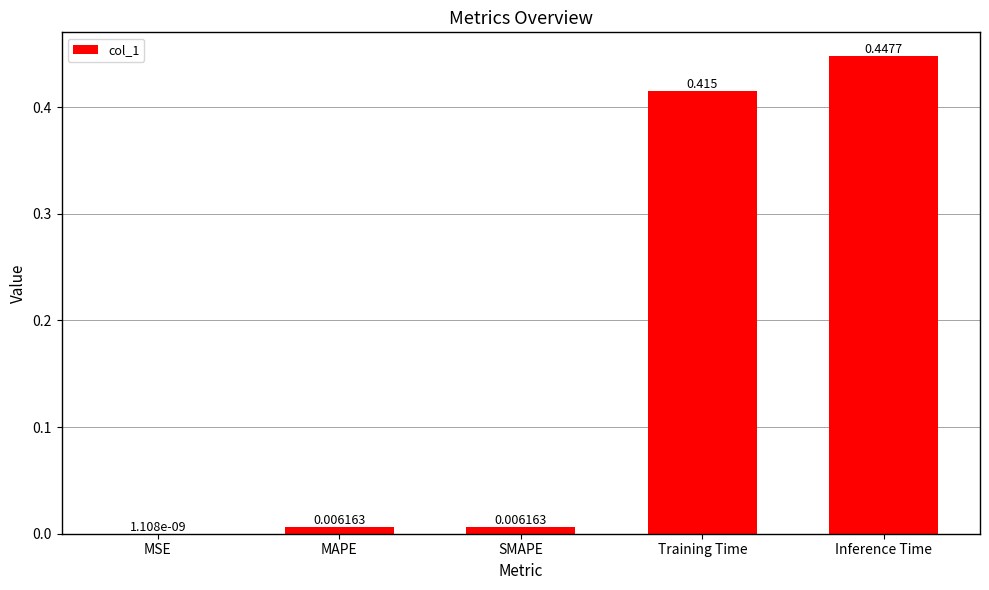

Which has a higher value, Training Time or MSE?

Training Time